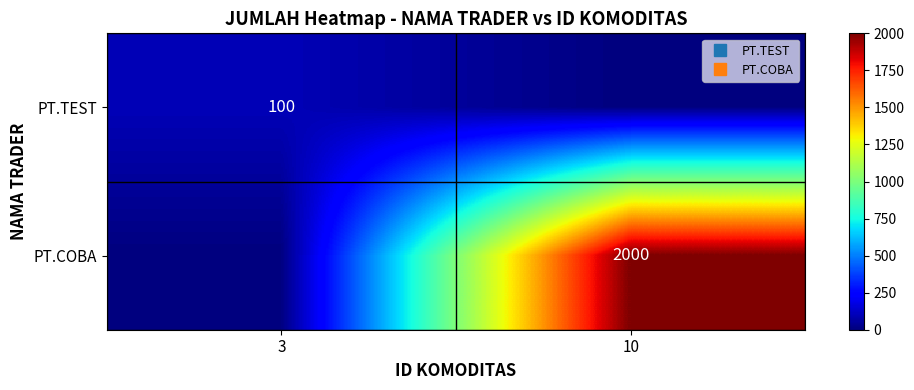

How many data points does each series have?

2